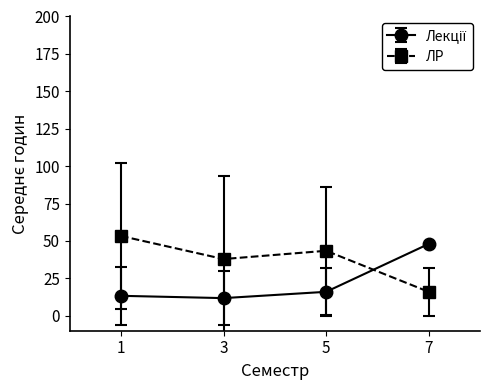

True or false: ЛР has a value of 16.0 at 7.

True